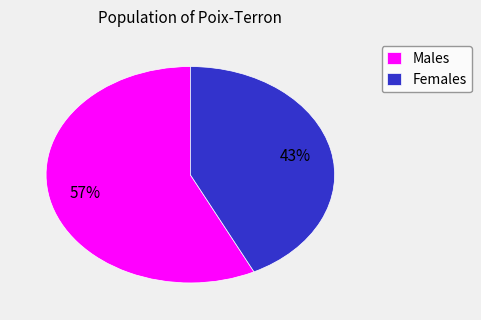

Combined, do Males and Females account for over 50%?

Yes